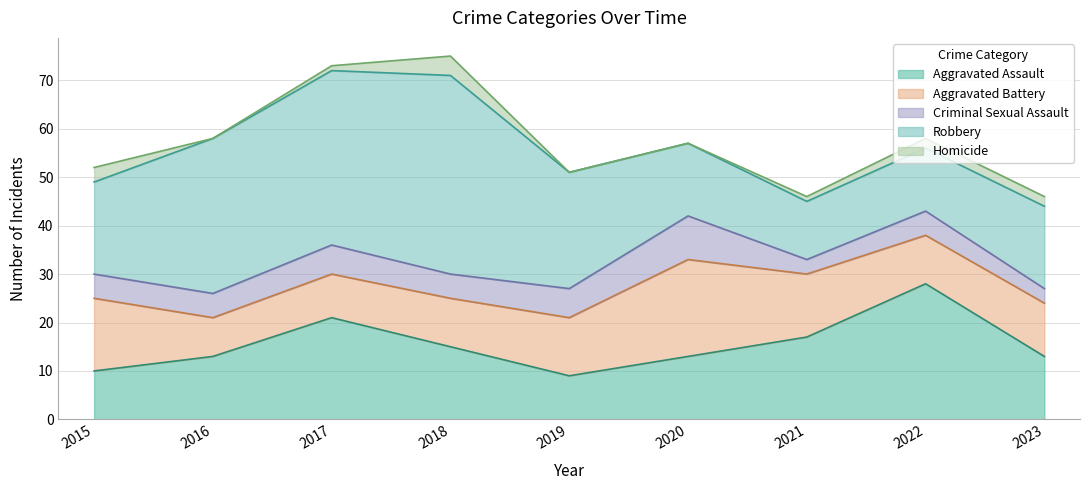

What is the sum of the Criminal Sexual Assault values at 2021 and 2023?

6